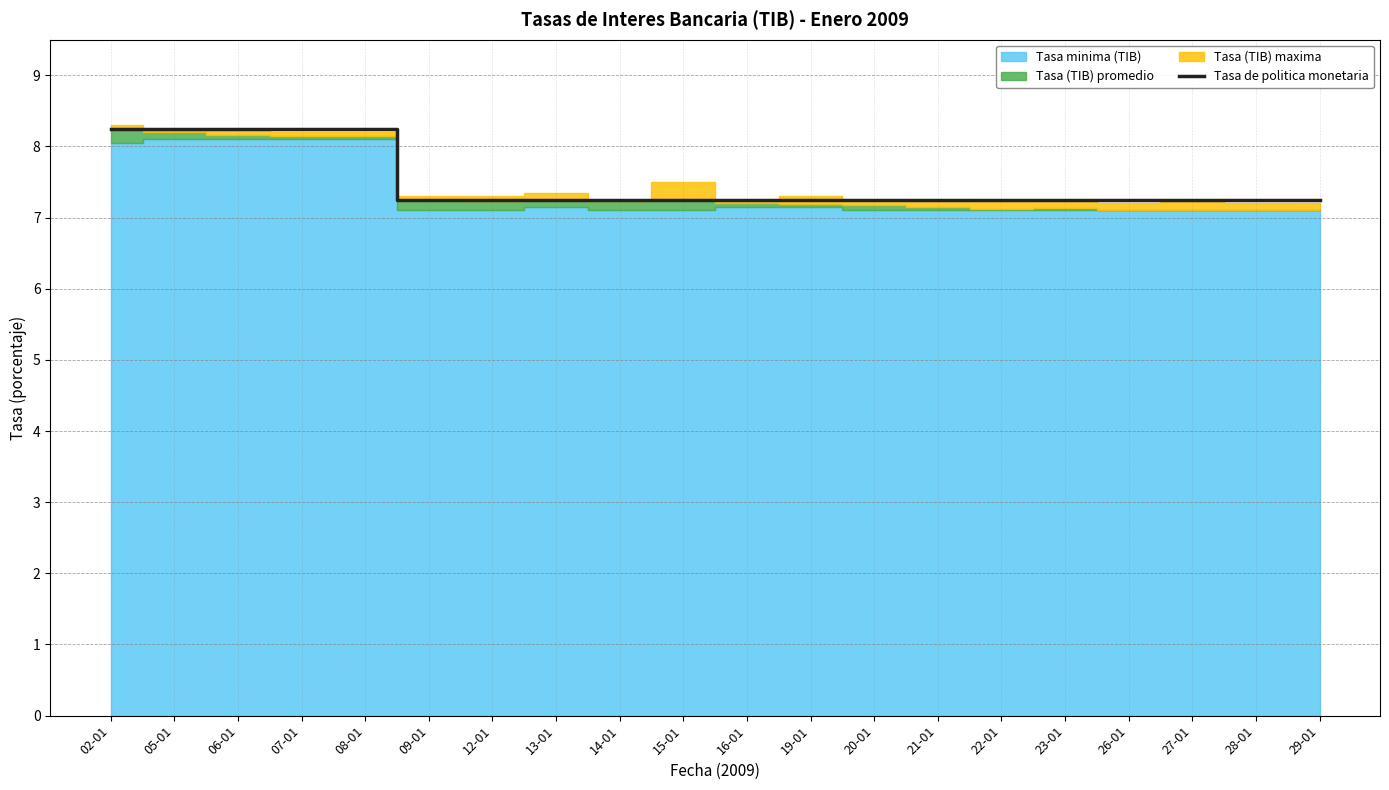

True or false: the data shows 7.2 at 26-01.

True